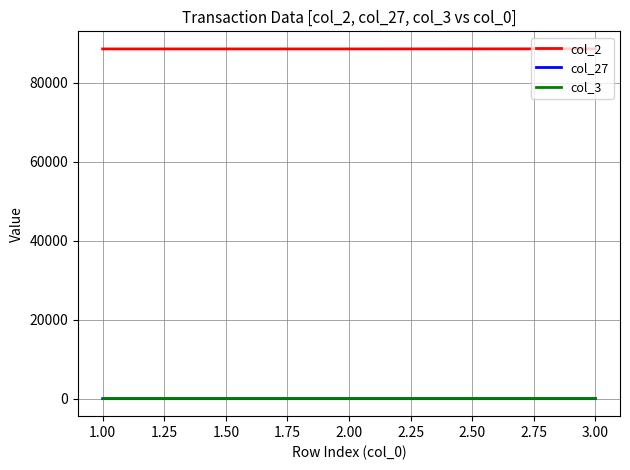

What is the greatest value displayed?

88542